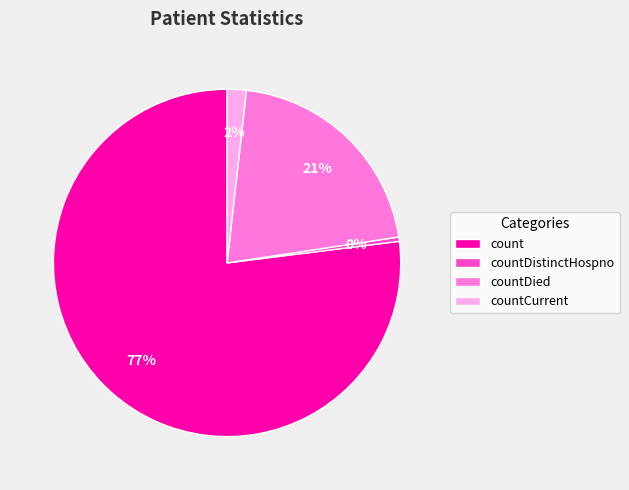

Which category accounts for the majority?

count